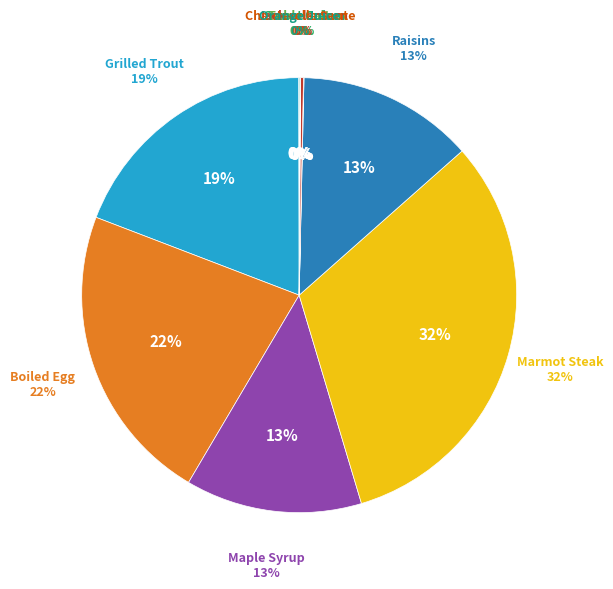

Is Boiled Egg the majority of the pie?

No